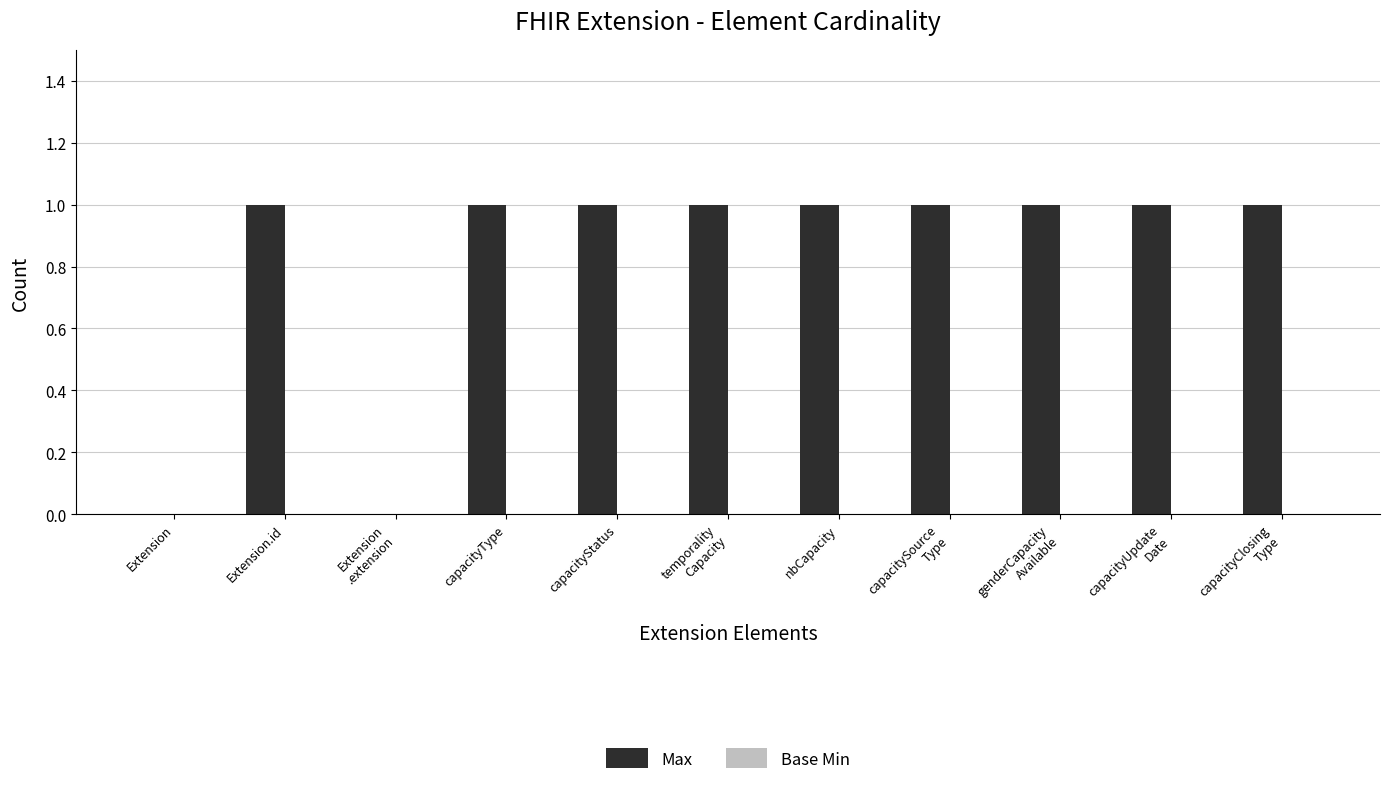

What is the sum of all values?

9